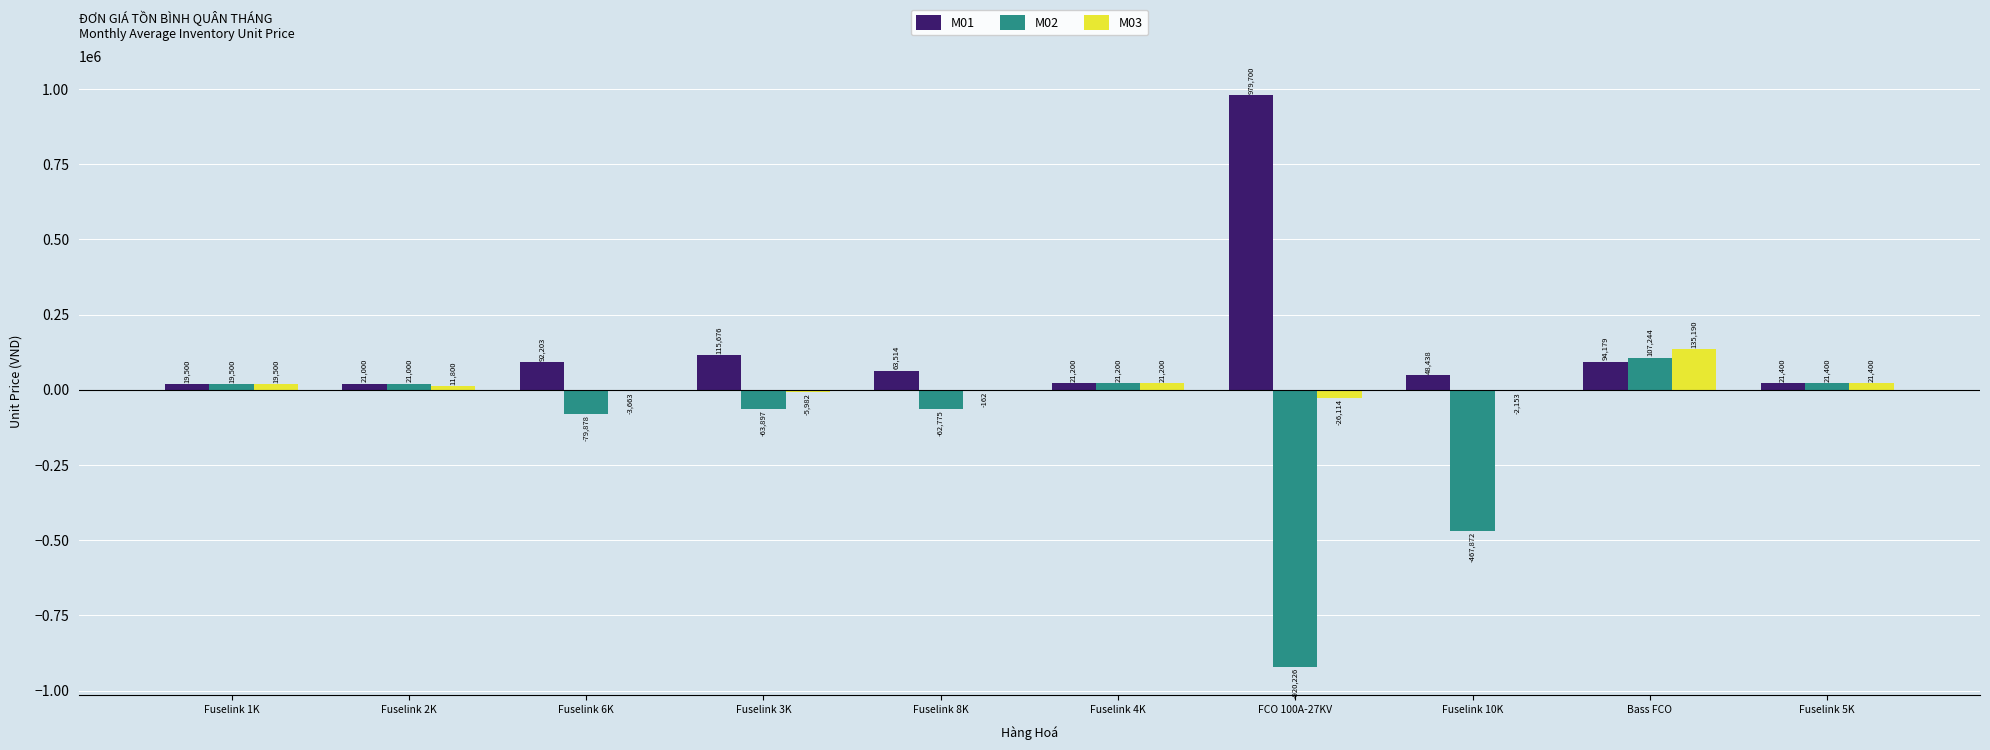

What is the highest value of the M03 series?

135189.9